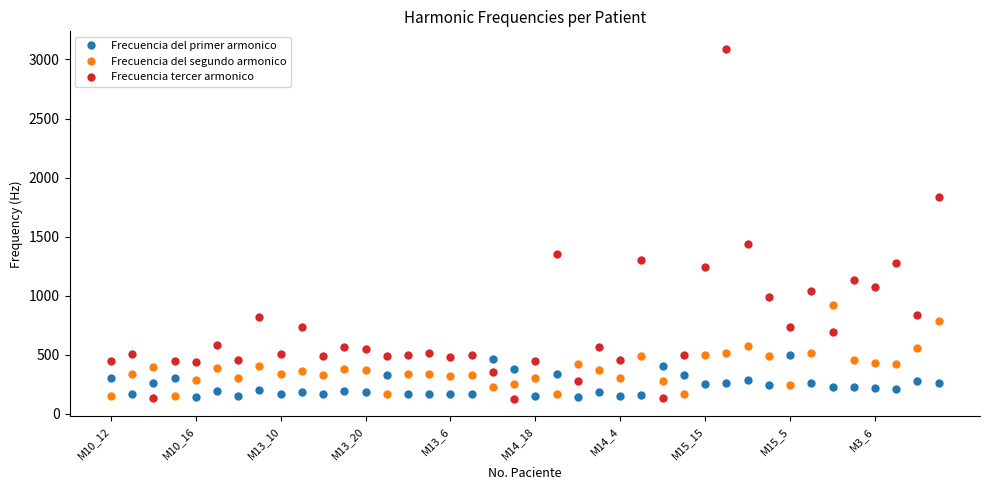

Rank the series by their maximum value, from lowest to highest.

Frecuencia del primer armonico, Frecuencia del segundo armonico, Frecuencia tercer armonico